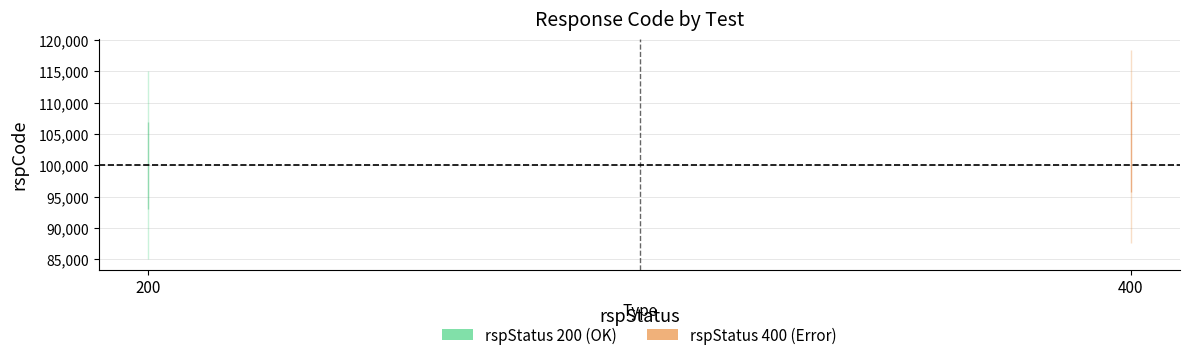

Reading right to left, transcribe all the data shown in this chart.

rspStatus 200: 100000	100000
rspStatus 400: 103000	103000